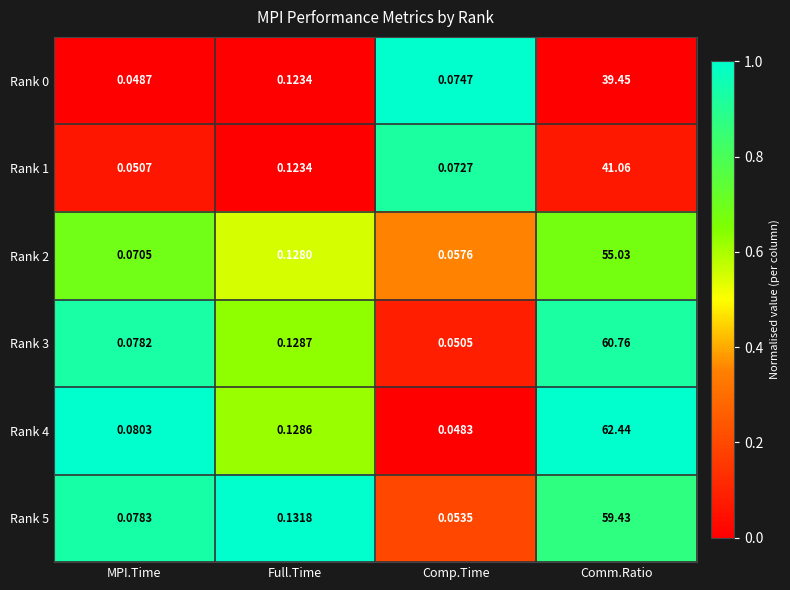

Which series changed the most between MPI.Time and Comm.Ratio?

Rank 4